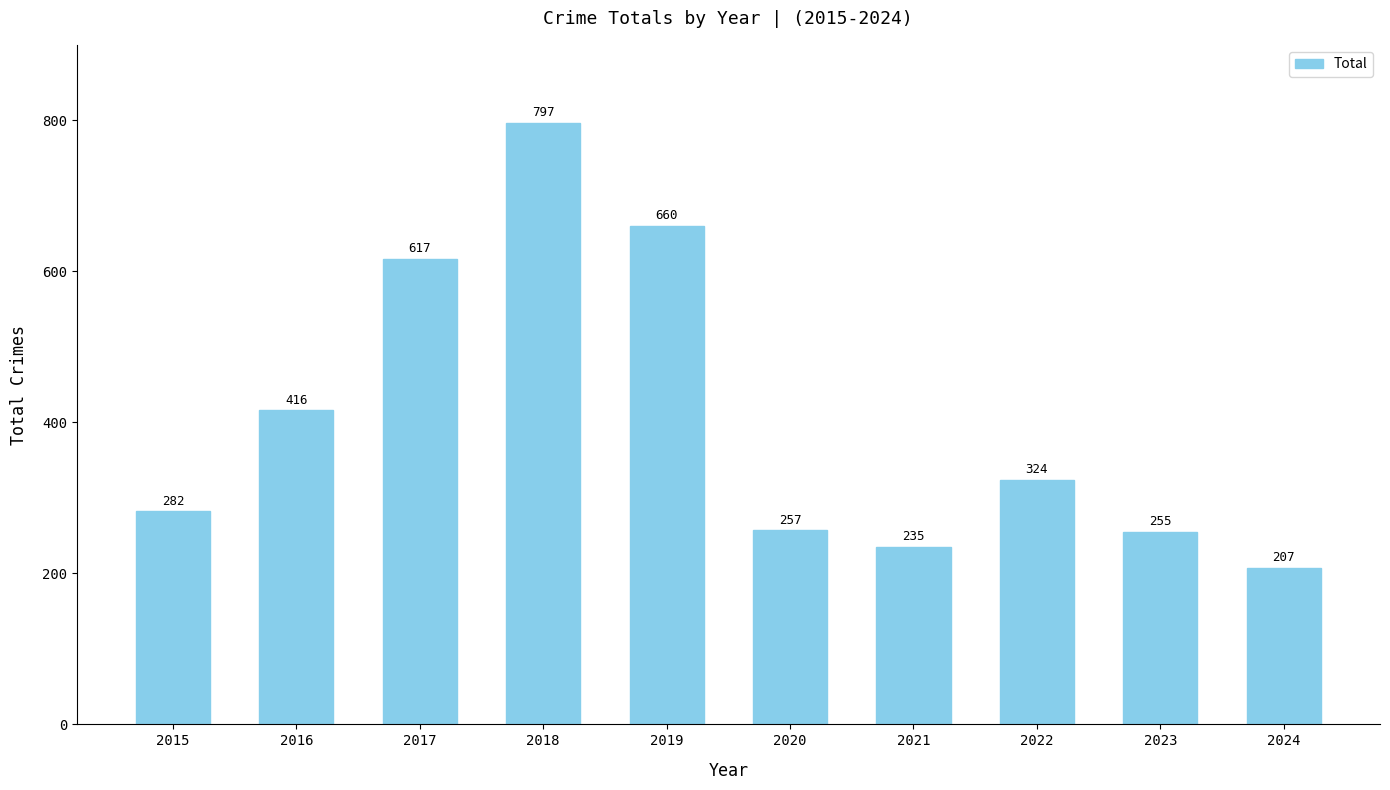

What is the approximate value at 2018?

797